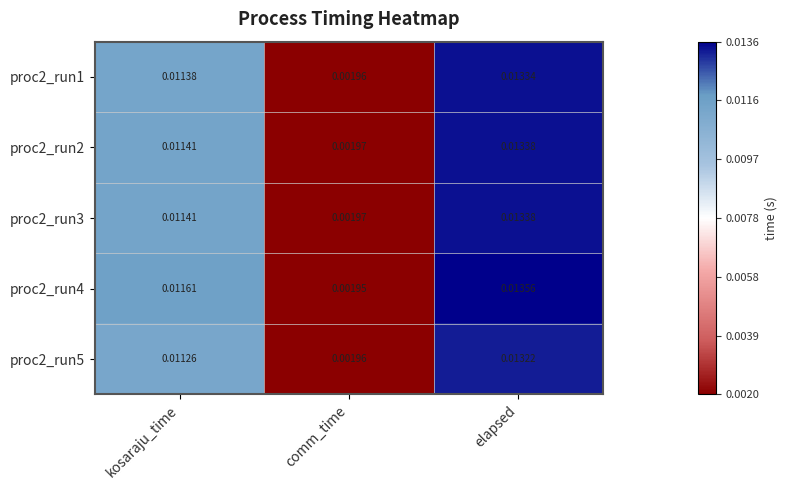

Is the value of proc2_run2 at comm_time greater than the value of proc2_run4 at kosaraju_time?

No